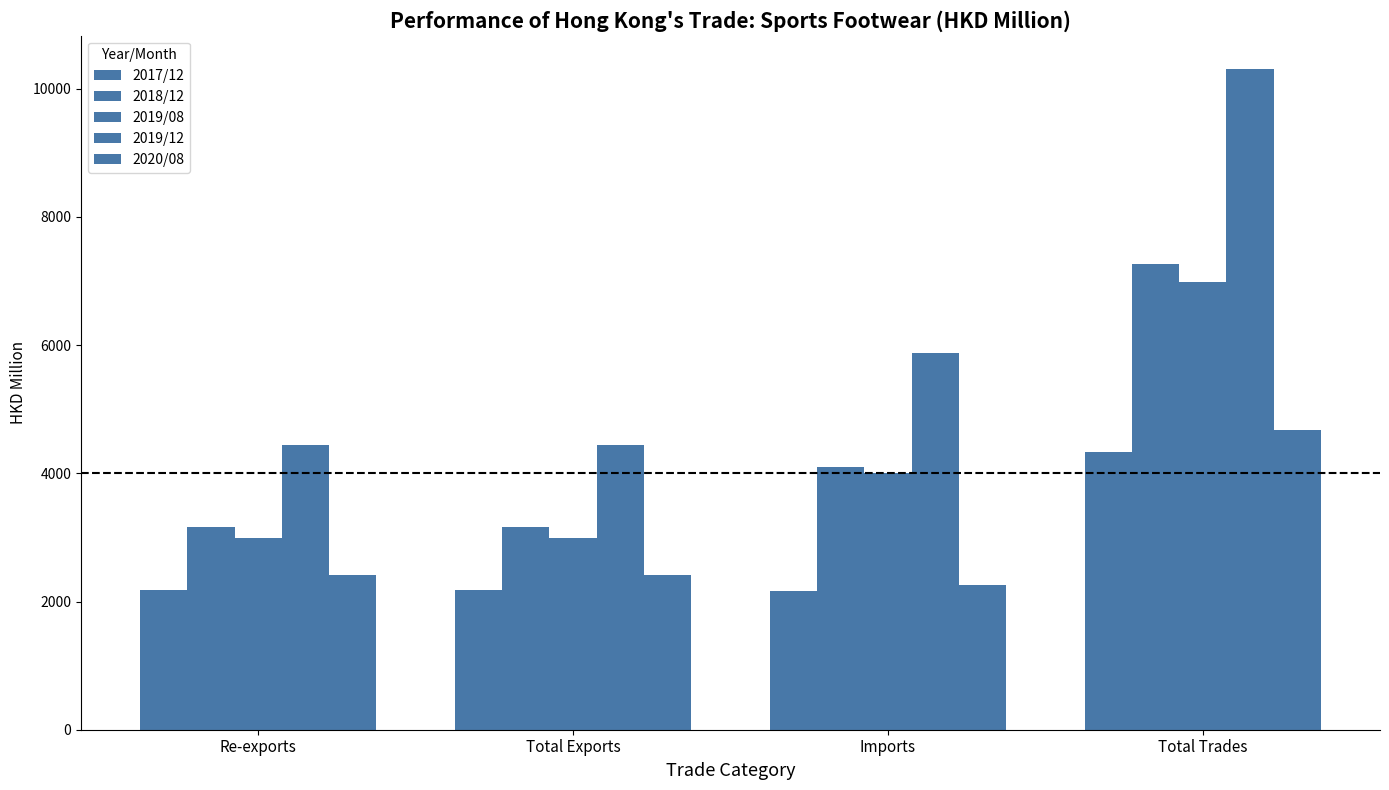

Between Re-exports and Imports, which series saw the biggest shift?

2019/12